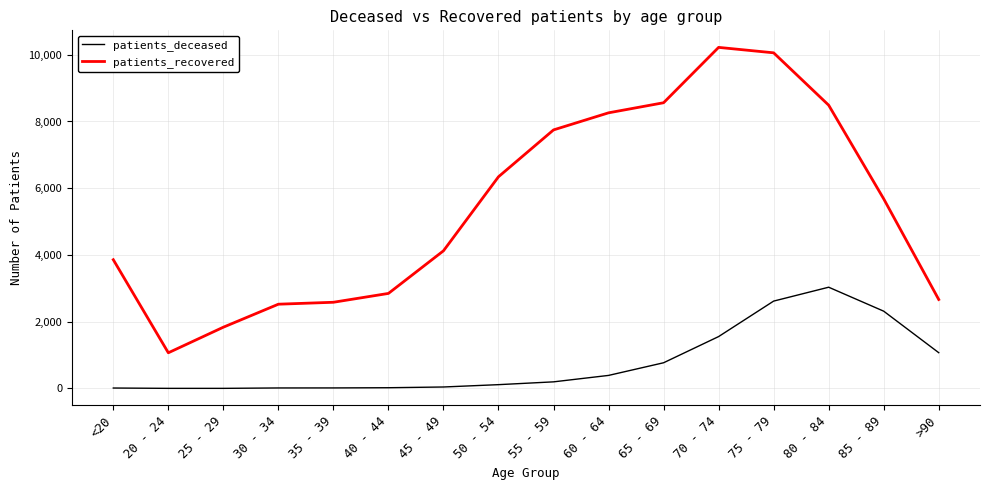

True or false: patients_recovered and patients_deceased cross at least once.

False